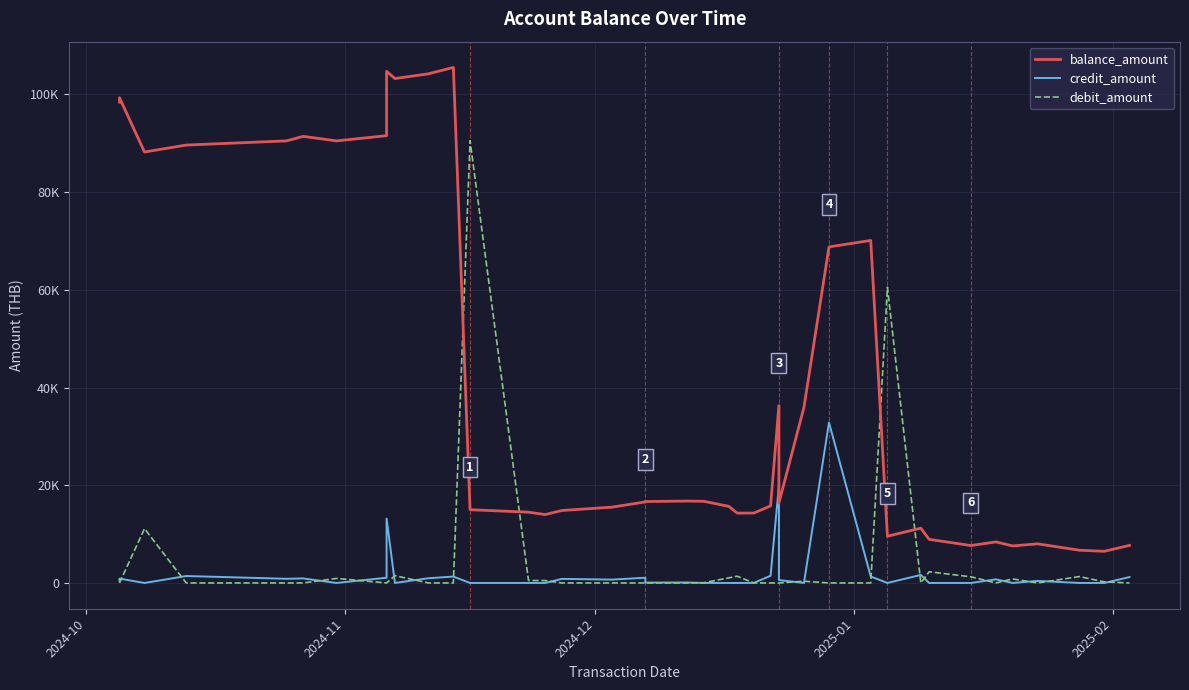

How many values in debit_amount are above zero?

16